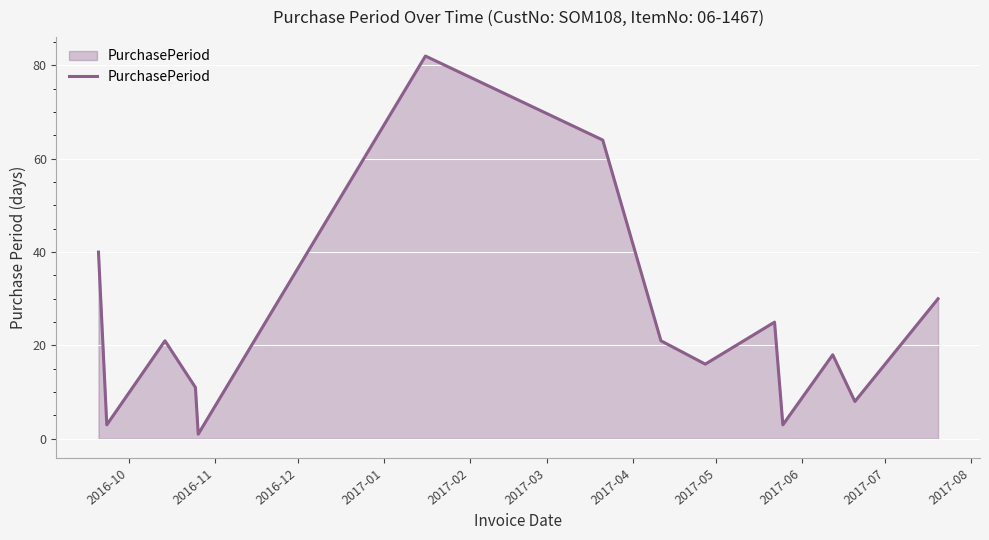

Reading right to left, transcribe all the data shown in this chart.

30	8	18	3	25	16	21	64	82	1	11	21	3	40